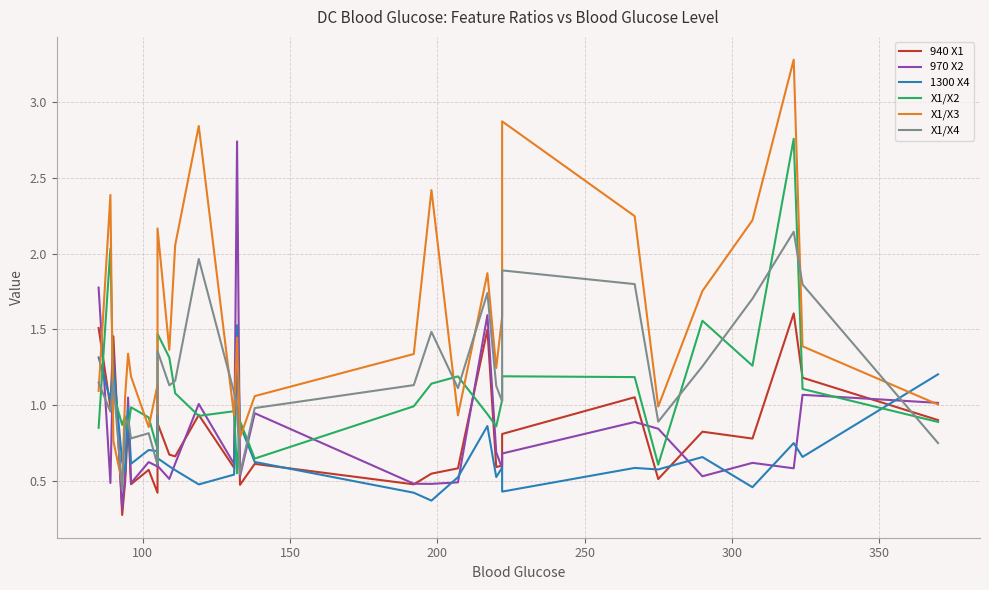

What is the difference between the maximum and minimum values in the X1/X4 series?

1.7